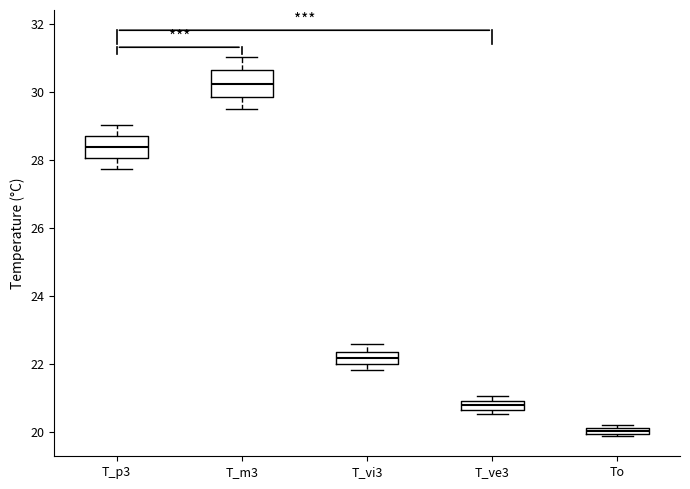

Where is the upper edge of the box for T_vi3 on the y-axis? The values are not printed on the chart, so give them approximately, as read against the axis.

22.4